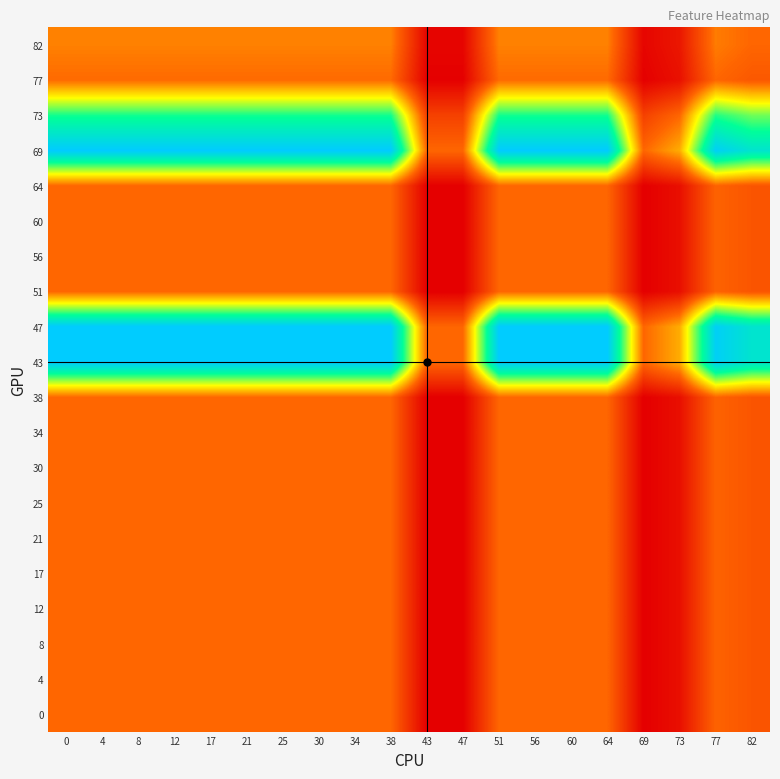

Reading left to right, list all the values displayed in this chart.

0: 0=1.0	4=1.0	8=1.0	12=1.0	17=1.0	21=1.0	25=1.0	30=1.0	34=1.0	38=1.0	43=0.3	47=0.3	51=1.0	56=1.0	60=1.0	64=1.0	69=0.3	73=0.4	77=1.0	82=0.9
4: 0=1.0	4=1.0	8=1.0	12=1.0	17=1.0	21=1.0	25=1.0	30=1.0	34=1.0	38=1.0	43=0.3	47=0.3	51=1.0	56=1.0	60=1.0	64=1.0	69=0.3	73=0.4	77=1.0	82=0.9
8: 0=1.0	4=1.0	8=1.0	12=1.0	17=1.0	21=1.0	25=1.0	30=1.0	34=1.0	38=1.0	43=0.3	47=0.3	51=1.0	56=1.0	60=1.0	64=1.0	69=0.3	73=0.4	77=1.0	82=0.9
12: 0=1.0	4=1.0	8=1.0	12=1.0	17=1.0	21=1.0	25=1.0	30=1.0	34=1.0	38=1.0	43=0.3	47=0.3	51=1.0	56=1.0	60=1.0	64=1.0	69=0.3	73=0.4	77=1.0	82=0.9
17: 0=1.0	4=1.0	8=1.0	12=1.0	17=1.0	21=1.0	25=1.0	30=1.0	34=1.0	38=1.0	43=0.3	47=0.3	51=1.0	56=1.0	60=1.0	64=1.0	69=0.3	73=0.4	77=1.0	82=0.9
21: 0=1.0	4=1.0	8=1.0	12=1.0	17=1.0	21=1.0	25=1.0	30=1.0	34=1.0	38=1.0	43=0.3	47=0.3	51=1.0	56=1.0	60=1.0	64=1.0	69=0.3	73=0.4	77=1.0	82=0.9
25: 0=1.0	4=1.0	8=1.0	12=1.0	17=1.0	21=1.0	25=1.0	30=1.0	34=1.0	38=1.0	43=0.3	47=0.3	51=1.0	56=1.0	60=1.0	64=1.0	69=0.3	73=0.4	77=1.0	82=0.9
30: 0=1.0	4=1.0	8=1.0	12=1.0	17=1.0	21=1.0	25=1.0	30=1.0	34=1.0	38=1.0	43=0.3	47=0.3	51=1.0	56=1.0	60=1.0	64=1.0	69=0.3	73=0.4	77=1.0	82=0.9
34: 0=1.0	4=1.0	8=1.0	12=1.0	17=1.0	21=1.0	25=1.0	30=1.0	34=1.0	38=1.0	43=0.3	47=0.3	51=1.0	56=1.0	60=1.0	64=1.0	69=0.3	73=0.4	77=1.0	82=0.9
38: 0=1.0	4=1.0	8=1.0	12=1.0	17=1.0	21=1.0	25=1.0	30=1.0	34=1.0	38=1.0	43=0.3	47=0.3	51=1.0	56=1.0	60=1.0	64=1.0	69=0.3	73=0.4	77=1.0	82=0.9
43: 0=3.0	4=3.0	8=3.0	12=3.0	17=3.0	21=3.0	25=3.0	30=3.0	34=3.0	38=3.0	43=1.0	47=1.0	51=3.0	56=3.0	60=3.0	64=3.0	69=1.0	73=1.3	77=2.9	82=2.7
47: 0=3.0	4=3.0	8=3.0	12=3.0	17=3.0	21=3.0	25=3.0	30=3.0	34=3.0	38=3.0	43=1.0	47=1.0	51=3.0	56=3.0	60=3.0	64=3.0	69=1.0	73=1.3	77=2.9	82=2.7
51: 0=1.0	4=1.0	8=1.0	12=1.0	17=1.0	21=1.0	25=1.0	30=1.0	34=1.0	38=1.0	43=0.3	47=0.3	51=1.0	56=1.0	60=1.0	64=1.0	69=0.3	73=0.4	77=1.0	82=0.9
56: 0=1.0	4=1.0	8=1.0	12=1.0	17=1.0	21=1.0	25=1.0	30=1.0	34=1.0	38=1.0	43=0.3	47=0.3	51=1.0	56=1.0	60=1.0	64=1.0	69=0.3	73=0.4	77=1.0	82=0.9
60: 0=1.0	4=1.0	8=1.0	12=1.0	17=1.0	21=1.0	25=1.0	30=1.0	34=1.0	38=1.0	43=0.3	47=0.3	51=1.0	56=1.0	60=1.0	64=1.0	69=0.3	73=0.4	77=1.0	82=0.9
64: 0=1.0	4=1.0	8=1.0	12=1.0	17=1.0	21=1.0	25=1.0	30=1.0	34=1.0	38=1.0	43=0.3	47=0.3	51=1.0	56=1.0	60=1.0	64=1.0	69=0.3	73=0.4	77=1.0	82=0.9
69: 0=3.0	4=3.0	8=3.0	12=3.0	17=3.0	21=3.0	25=3.0	30=3.0	34=3.0	38=3.0	43=1.0	47=1.0	51=3.0	56=3.0	60=3.0	64=3.0	69=1.0	73=1.3	77=2.9	82=2.7
73: 0=2.3	4=2.3	8=2.3	12=2.3	17=2.3	21=2.3	25=2.3	30=2.3	34=2.3	38=2.3	43=0.8	47=0.8	51=2.3	56=2.3	60=2.3	64=2.3	69=0.8	73=1.0	77=2.2	82=2.0
77: 0=1.0	4=1.0	8=1.0	12=1.0	17=1.0	21=1.0	25=1.0	30=1.0	34=1.0	38=1.0	43=0.3	47=0.3	51=1.0	56=1.0	60=1.0	64=1.0	69=0.3	73=0.4	77=1.0	82=0.9
82: 0=1.1	4=1.1	8=1.1	12=1.1	17=1.1	21=1.1	25=1.1	30=1.1	34=1.1	38=1.1	43=0.4	47=0.4	51=1.1	56=1.1	60=1.1	64=1.1	69=0.4	73=0.5	77=1.1	82=1.0